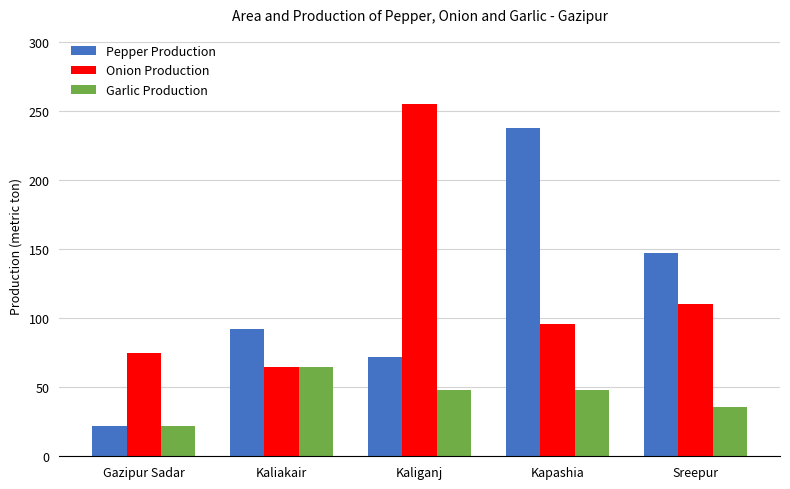

Is it true that Garlic Production equals 32 at Gazipur Sadar?

False